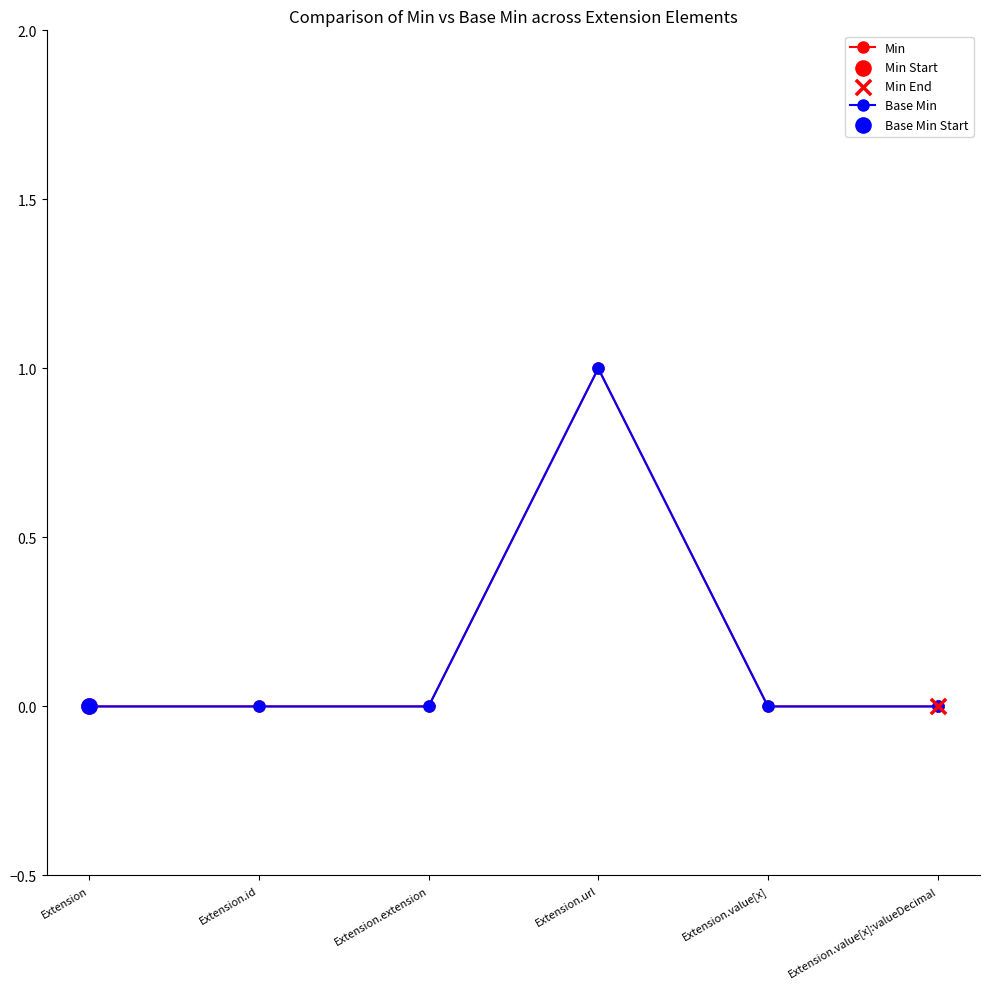

Does the chart have visible grid lines?

No